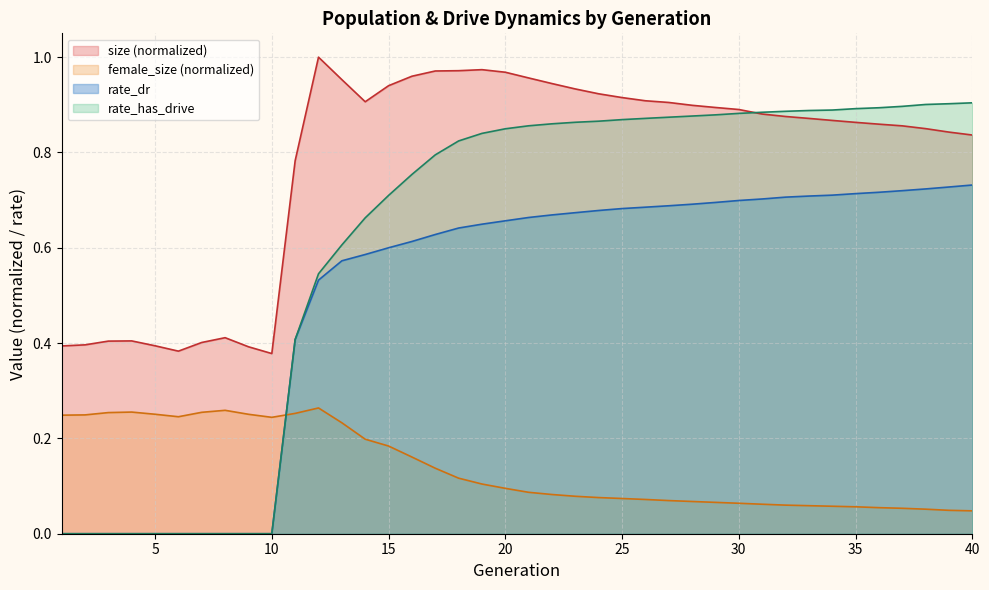

Does the chart display data point markers on the line(s)?

No